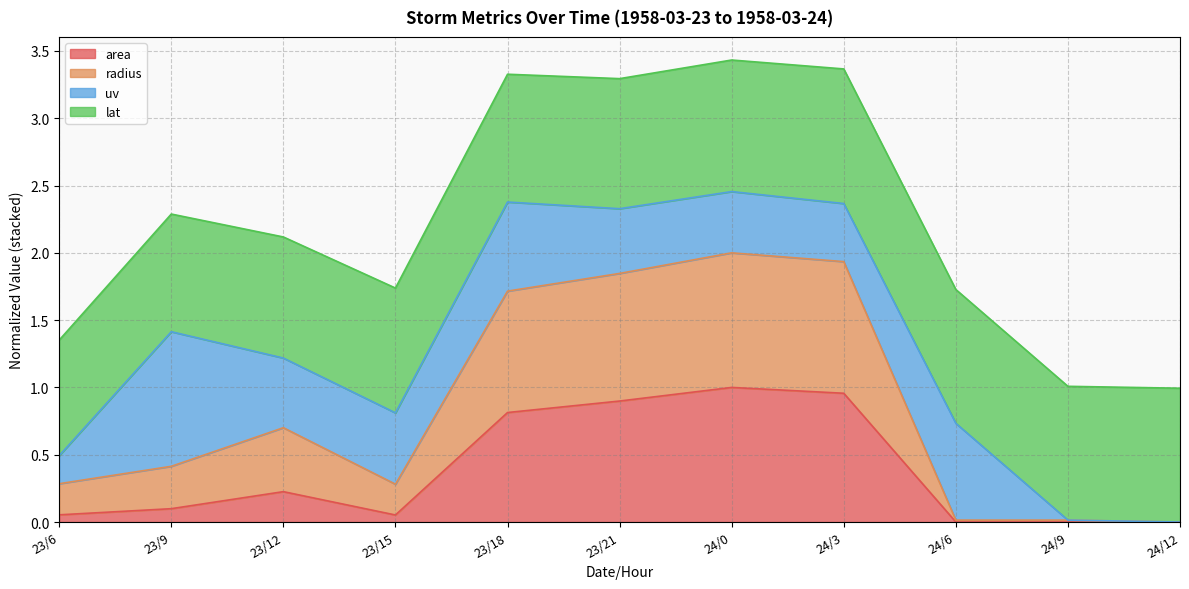

What is the difference between the maximum and minimum values in the area series?

1.0